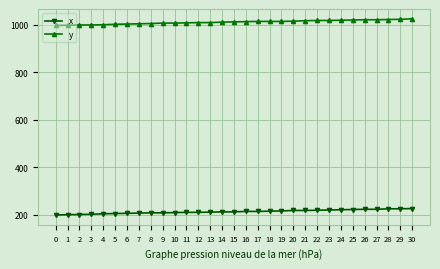

What is the value of the y point at the 14th from the left?

1008